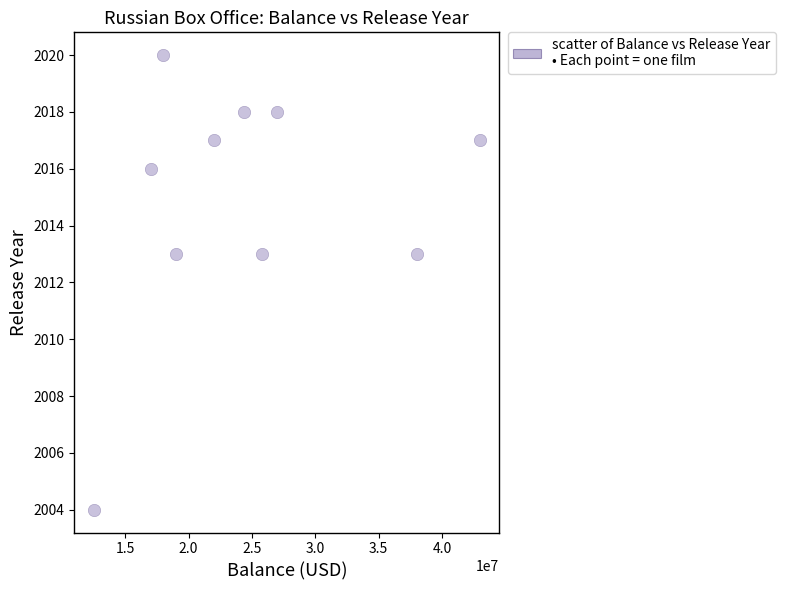

What is the range of Y values (max minus min)?

16